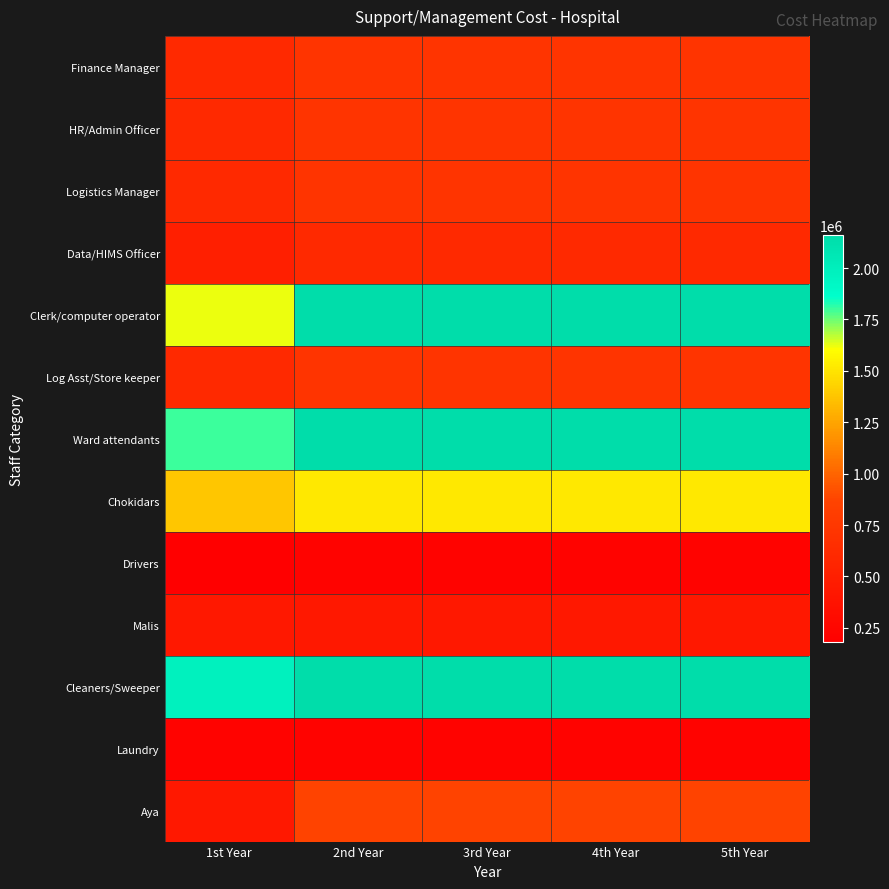

Which series has the largest range (max minus min)?

Clerk/computer operator